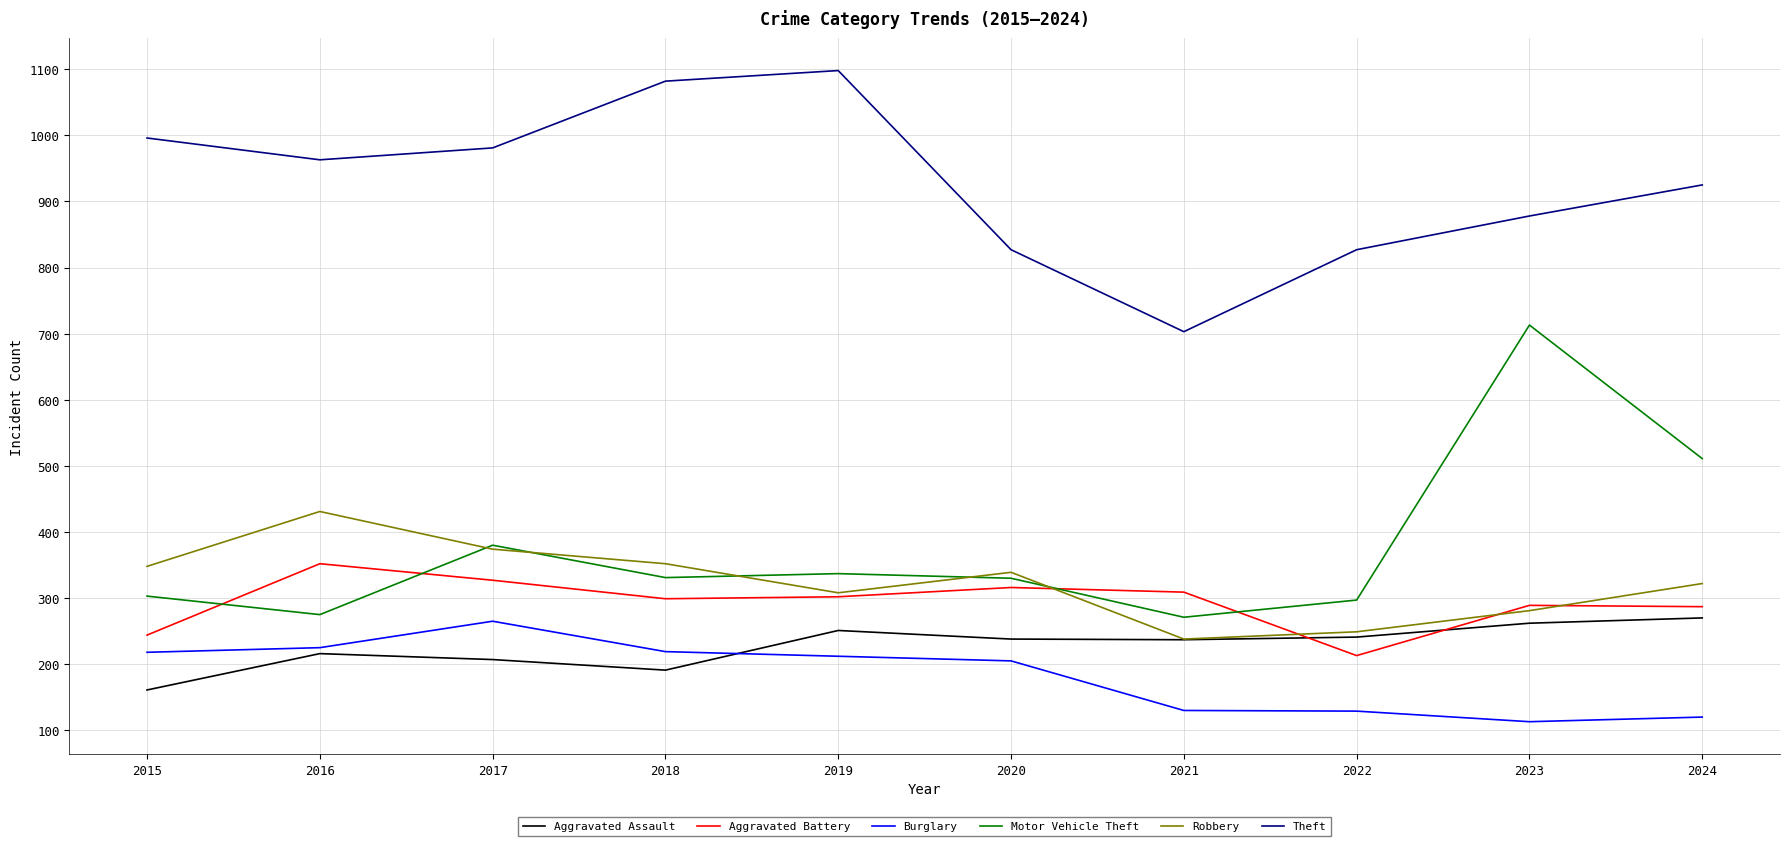

How many categories are shown in the chart?

10